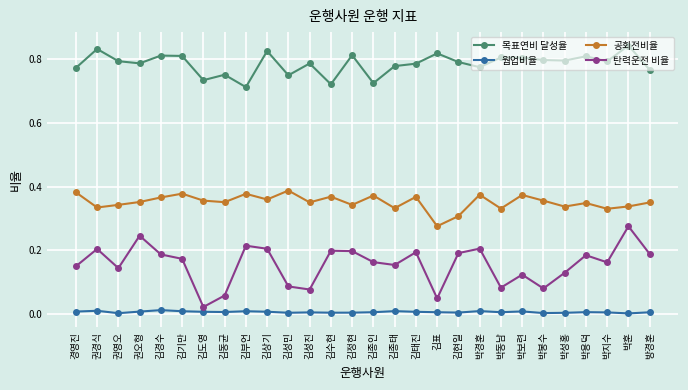

True or false: 공회전비율 has a value of 0.5 at 김도영.

False